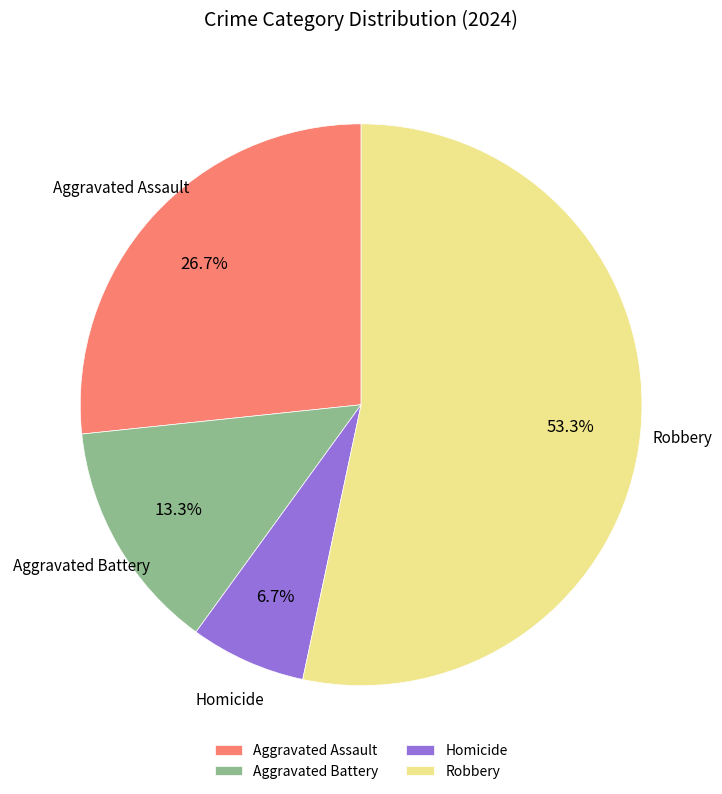

What percentage is NOT represented by Robbery?

46.7%